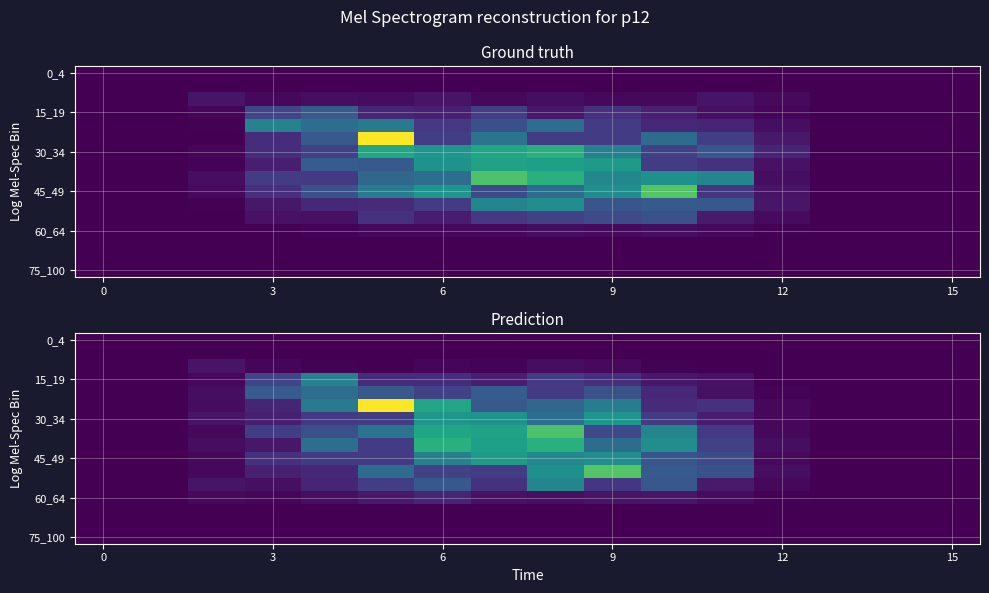

What is the spread (max minus min) of values at 15?

2.4